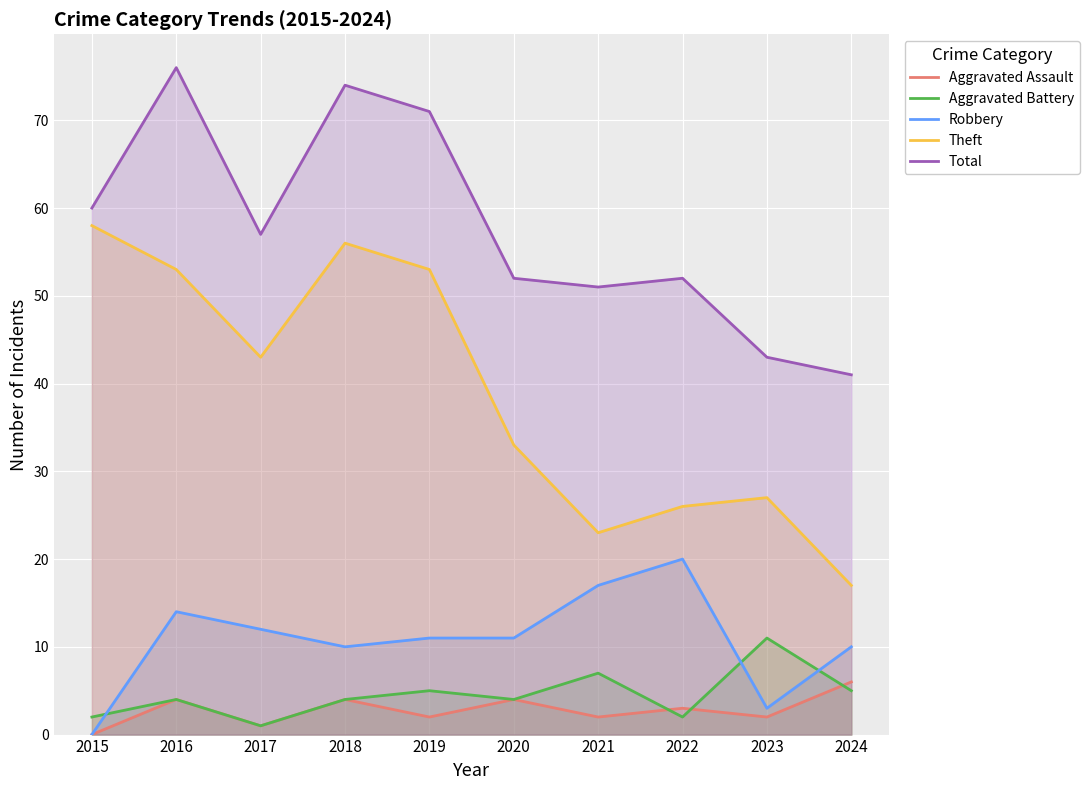

At which category does Total reach its first local valley?

2017